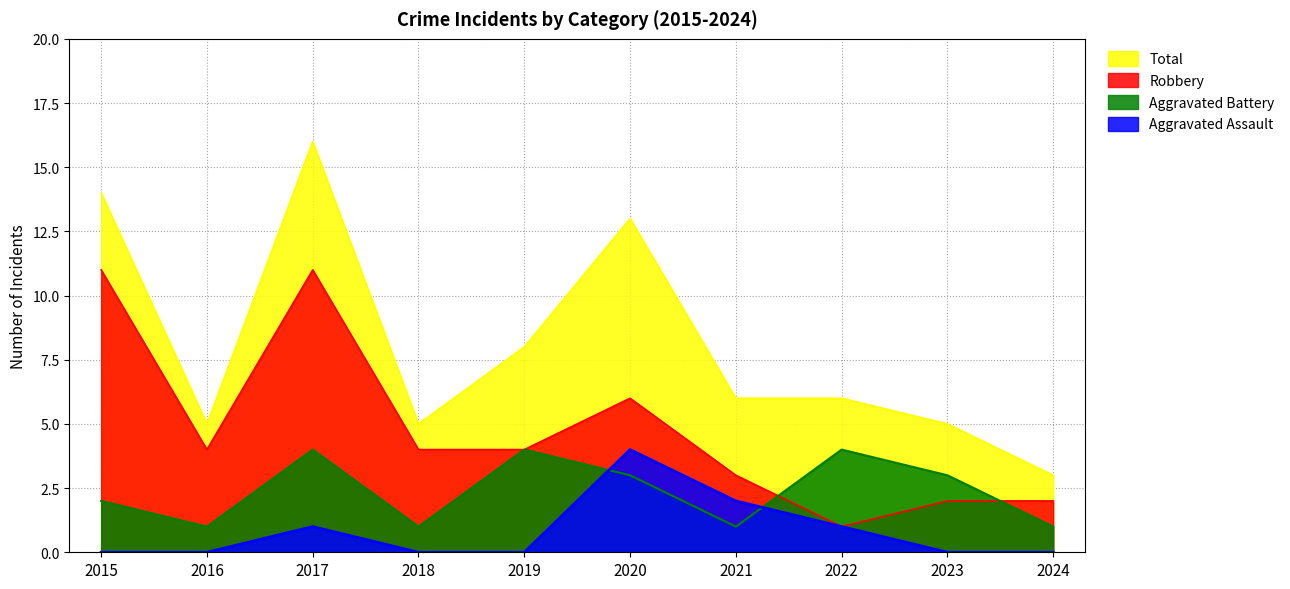

How many data points in Total are less than 6?

4